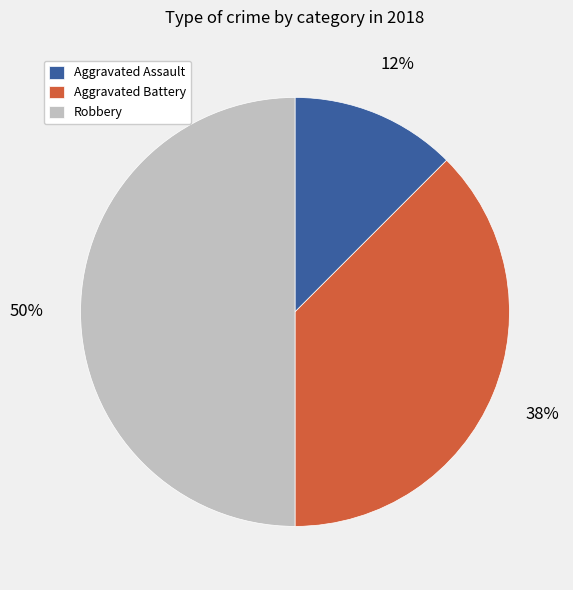

Which slice is the smallest?

Aggravated Assault